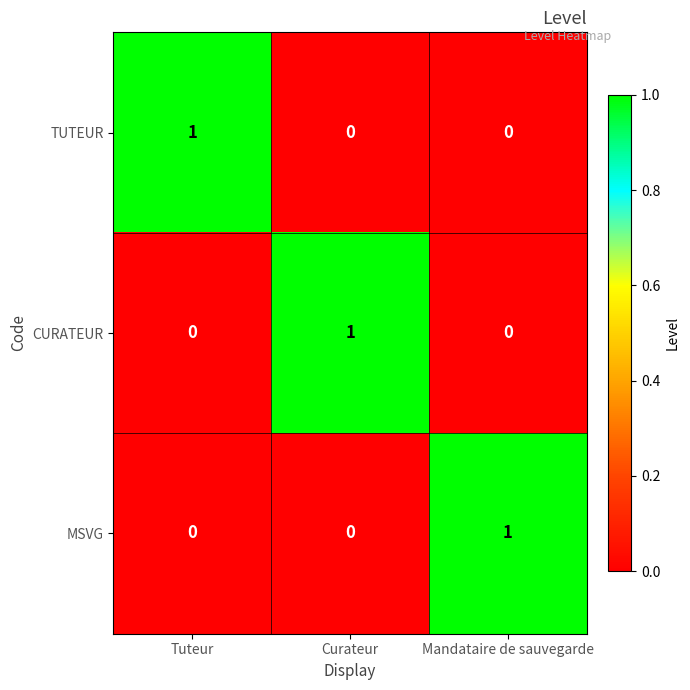

Is it true that MSVG equals -1 at Tuteur?

False